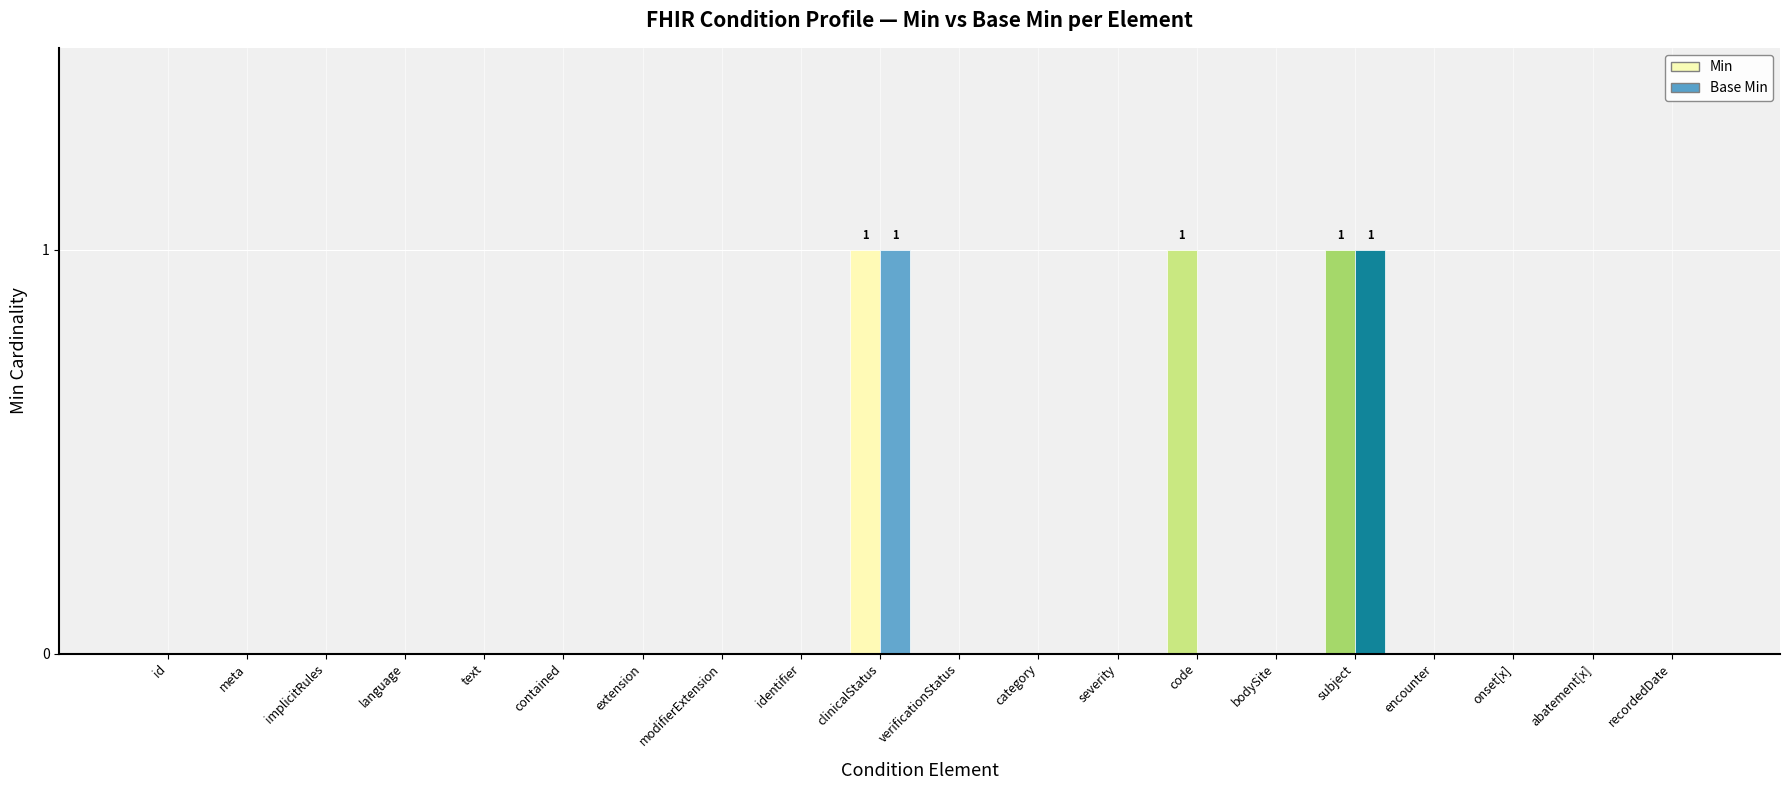

Reading right to left, extract all data points from this chart.

Min: recordedDate=0	abatement[x]=0	onset[x]=0	encounter=0	subject=1	bodySite=0	code=1	severity=0	category=0	verificationStatus=0	clinicalStatus=1	identifier=0	modifierExtension=0	extension=0	contained=0	text=0	language=0	implicitRules=0	meta=0	id=0
Base Min: recordedDate=0	abatement[x]=0	onset[x]=0	encounter=0	subject=1	bodySite=0	code=0	severity=0	category=0	verificationStatus=0	clinicalStatus=1	identifier=0	modifierExtension=0	extension=0	contained=0	text=0	language=0	implicitRules=0	meta=0	id=0